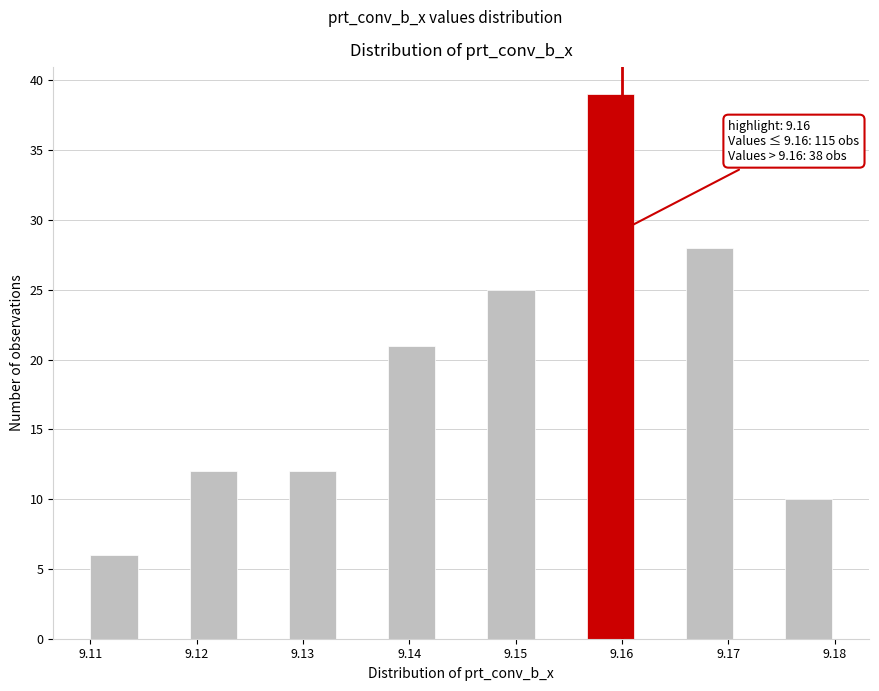

Over which range of the x-axis is the bar tallest?

9.157 to 9.161